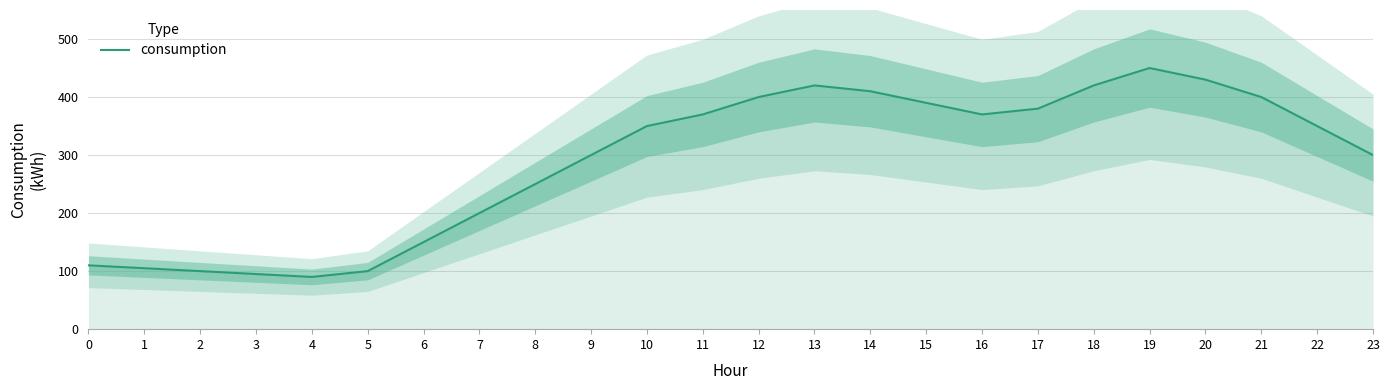

What is the difference between the maximum and minimum values?

360